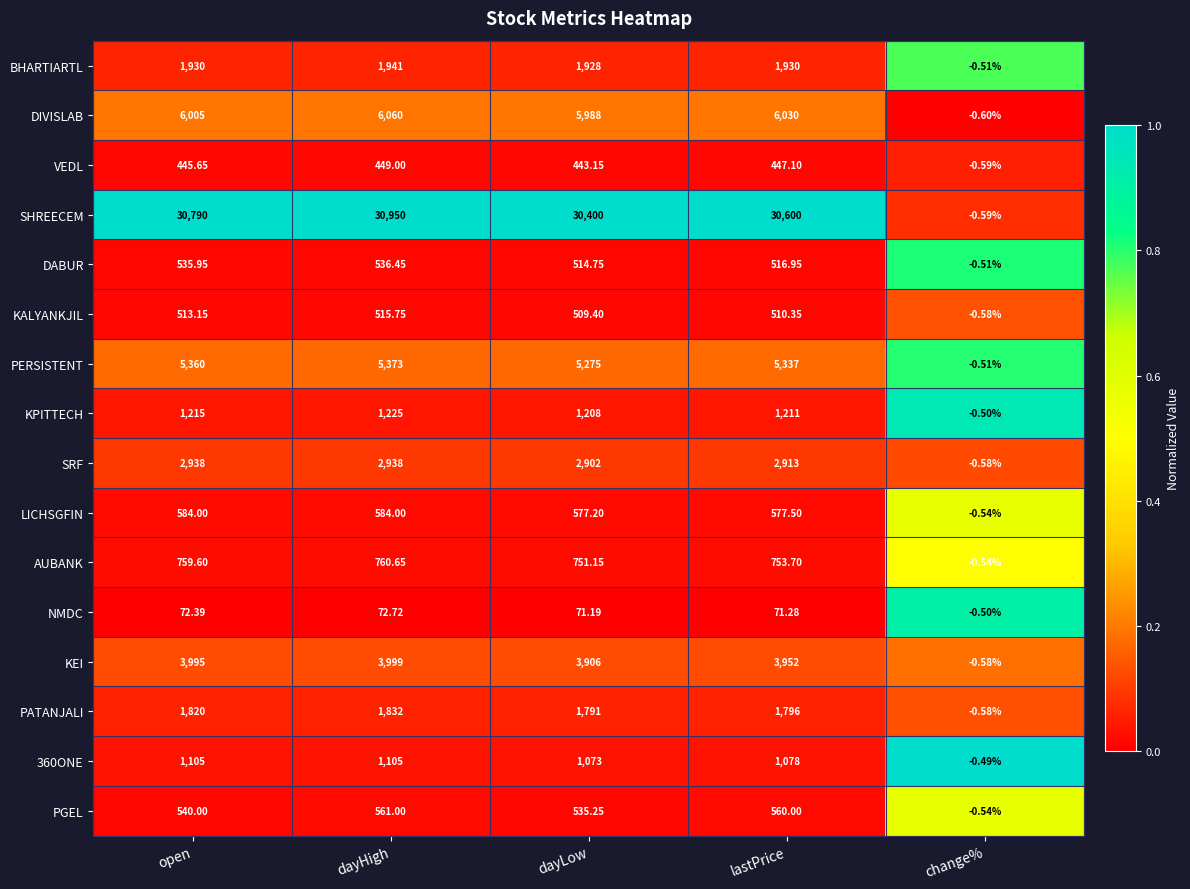

Which series has the widest spread of values?

SHREECEM